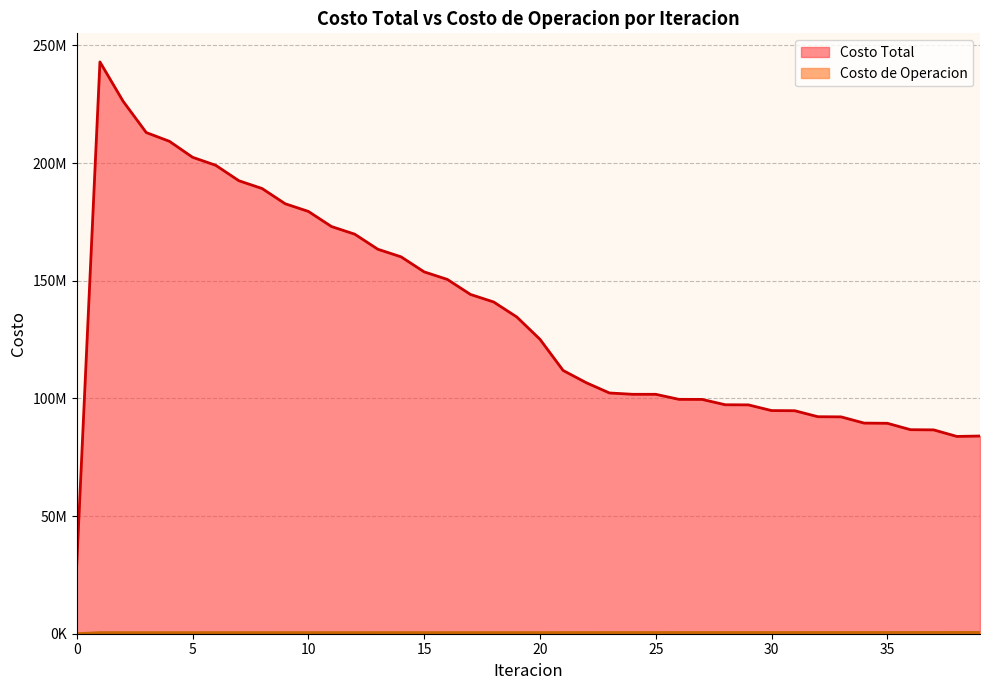

Count the number of data series in this chart.

2